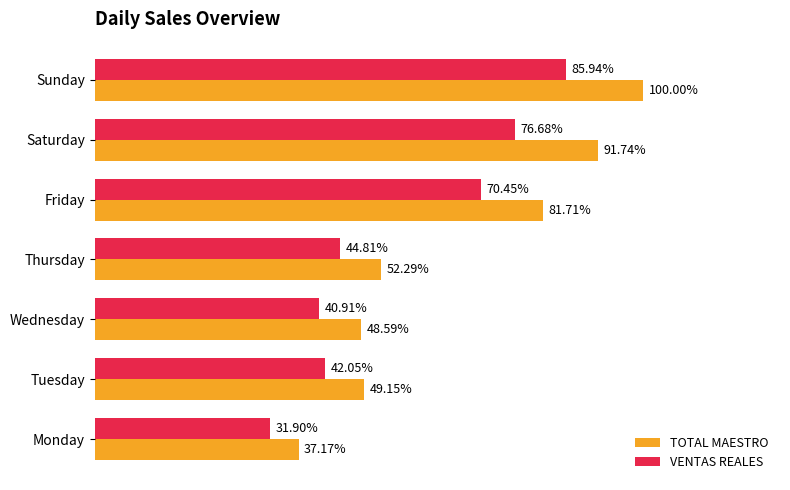

What are all the series names shown in the legend?

TOTAL MAESTRO, VENTAS REALES